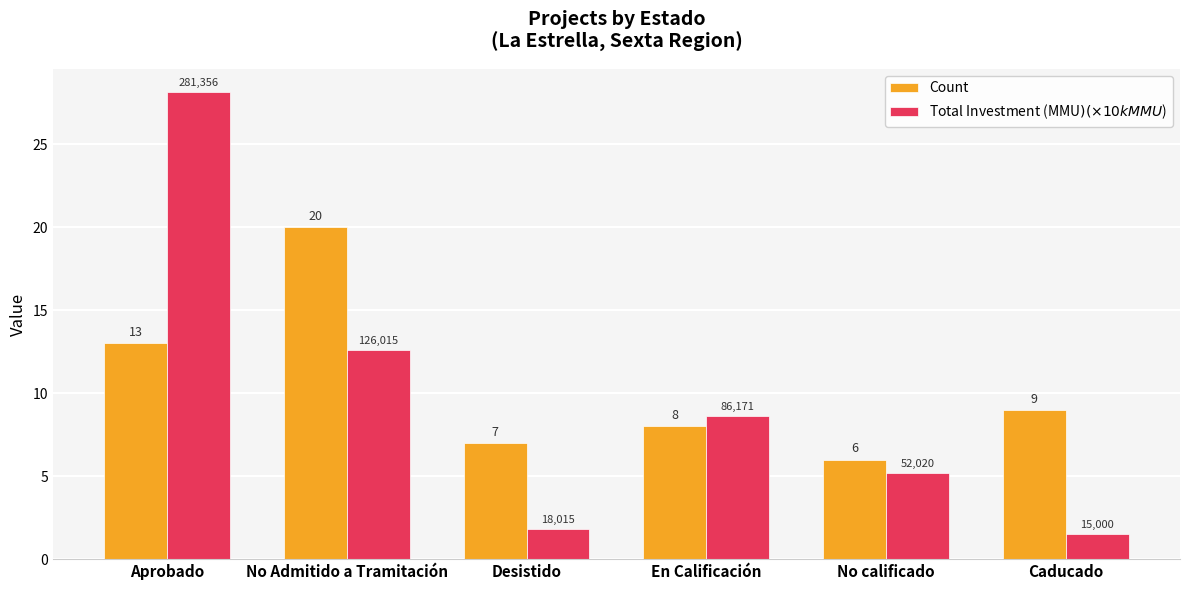

What is the sum of the Count values at No calificado and En Calificación?

14.0